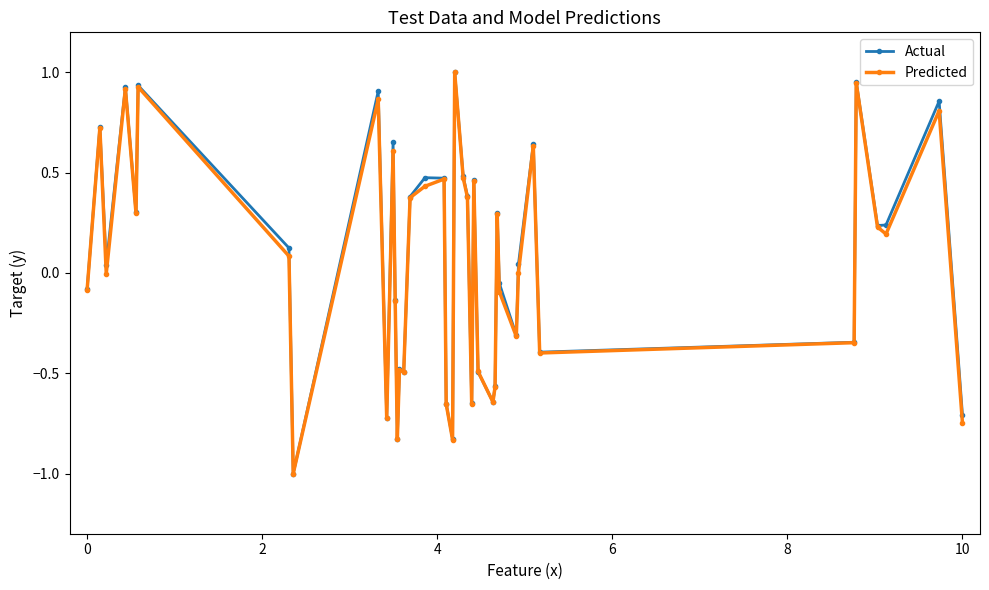

True or false: Predicted has more than 1 points higher than both neighbors.

True